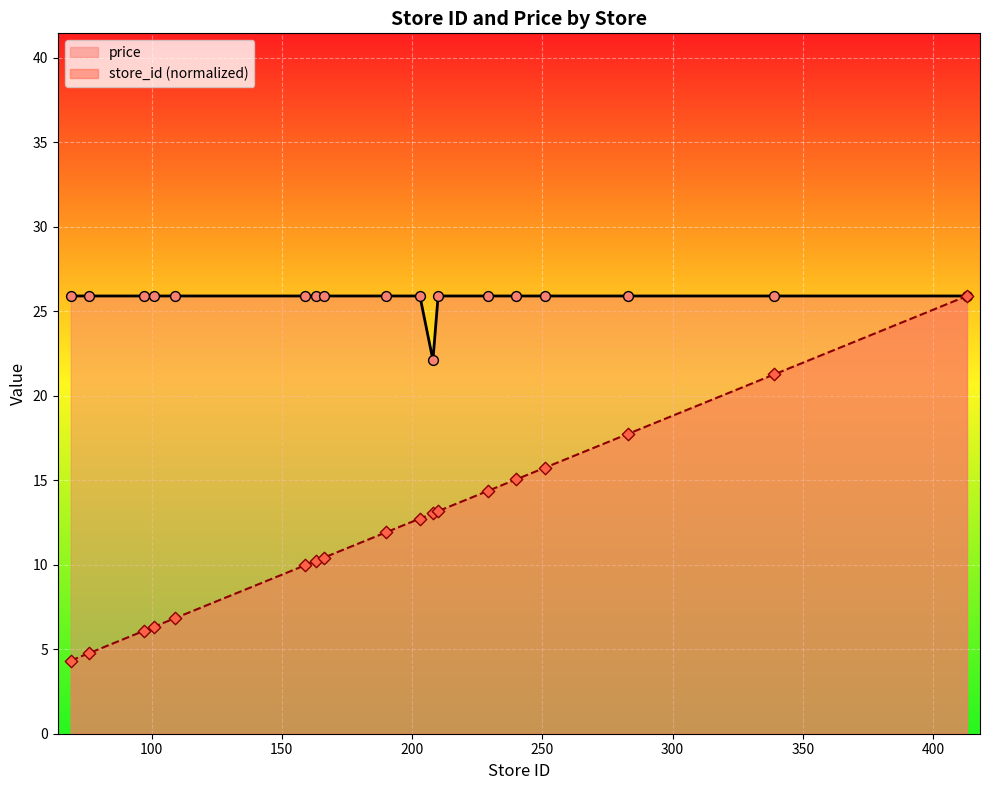

At how many categories does at least one series exceed 8?

18